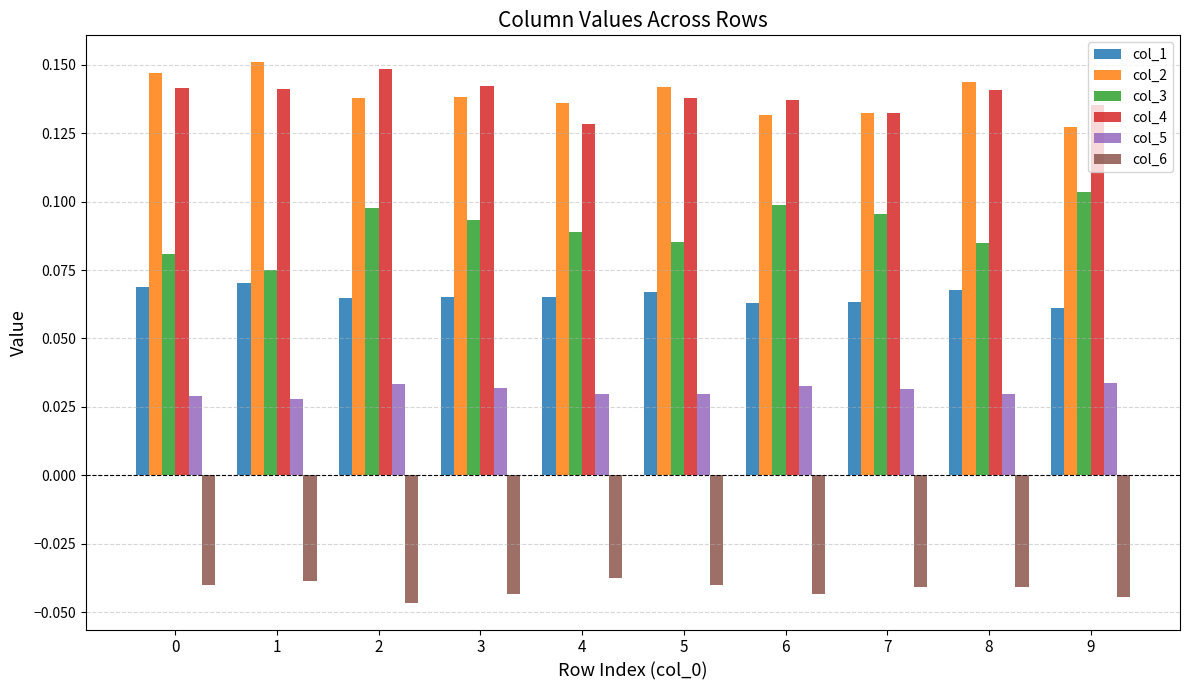

Rank the series at 0 from highest to lowest value.

col_2, col_4, col_3, col_1, col_5, col_6